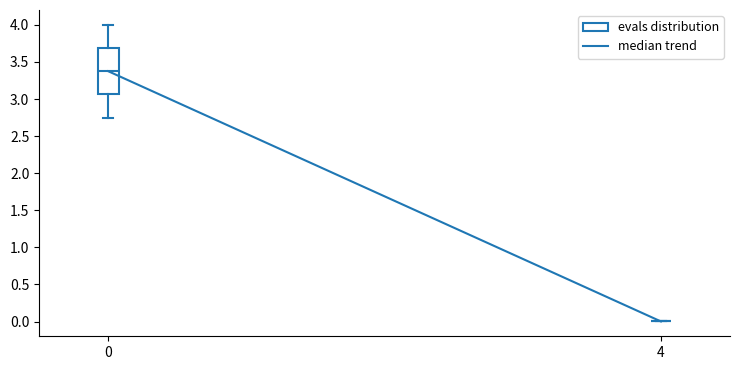

Reading left to right, read every box against the y-axis: the position of its median line, the range the box covers, and the ends of its whiskers. The values are not printed on the chart, so give them approximately, as read against the axis.

0: median 3.40, box 3.05 to 3.70, whiskers 2.75 to 4.00
4: box collapsed to a line at 0.00, whiskers 0.00 to 0.00